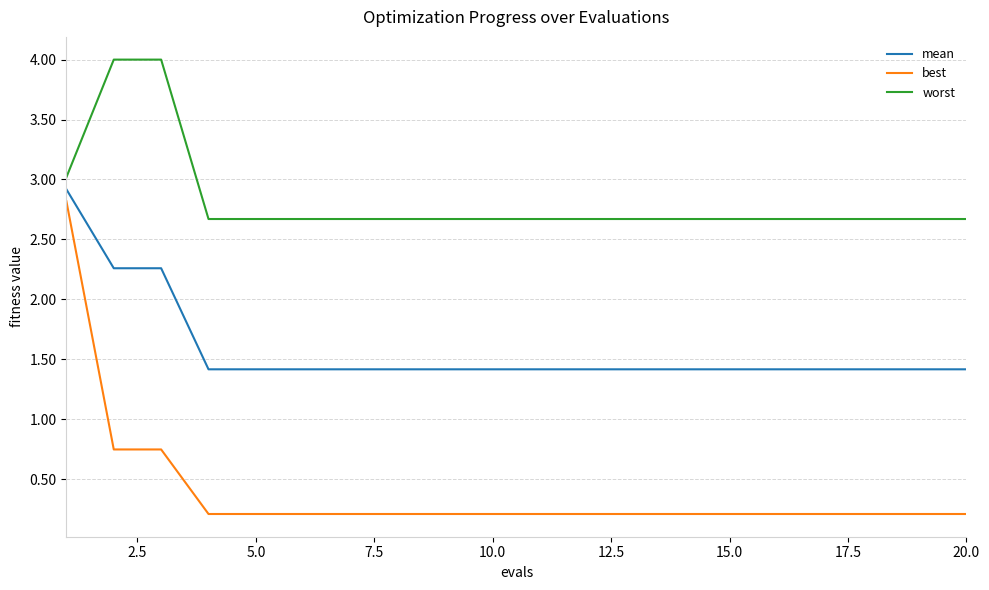

What is the maximum value shown in the chart?

4.0